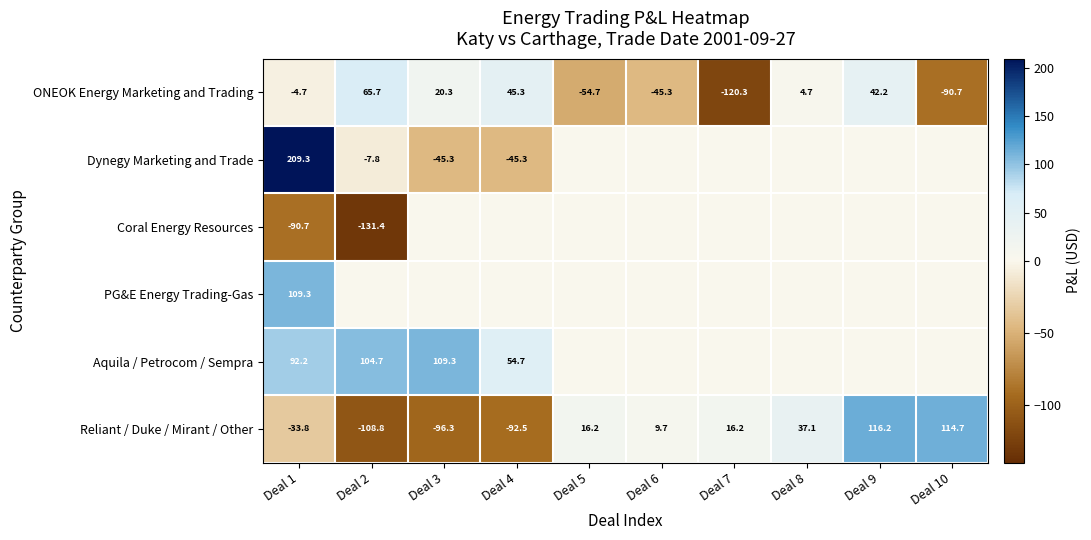

What is the average value of the Reliant / Duke / Mirant / Other series?

-2.1